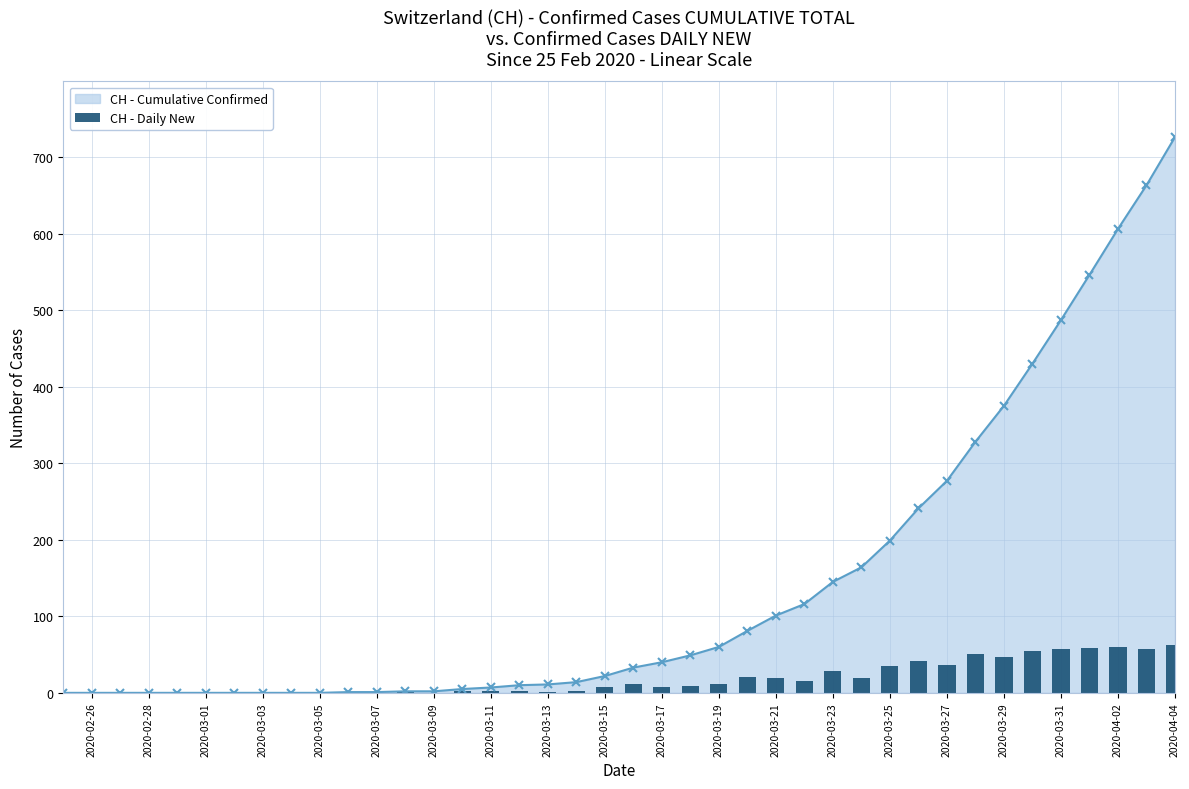

How many bars are there in total?

40